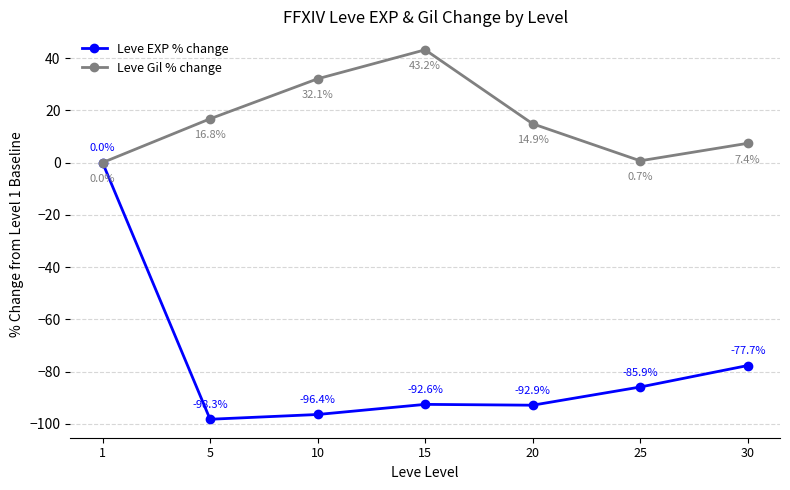

How many values in the Leve Gil % change series exceed 14?

4